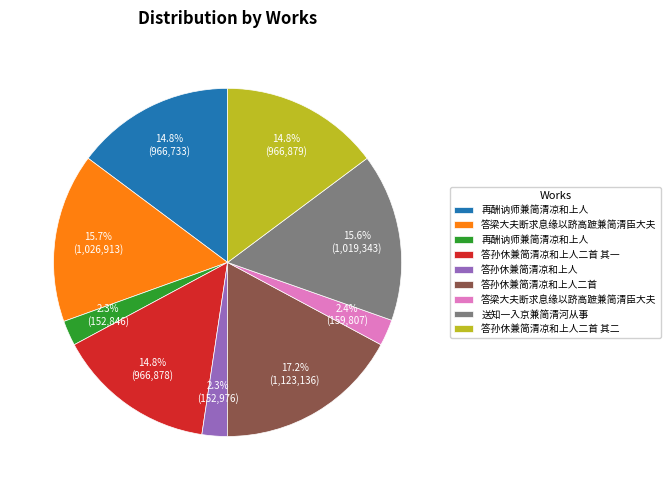

How many slices are in this pie chart?

9